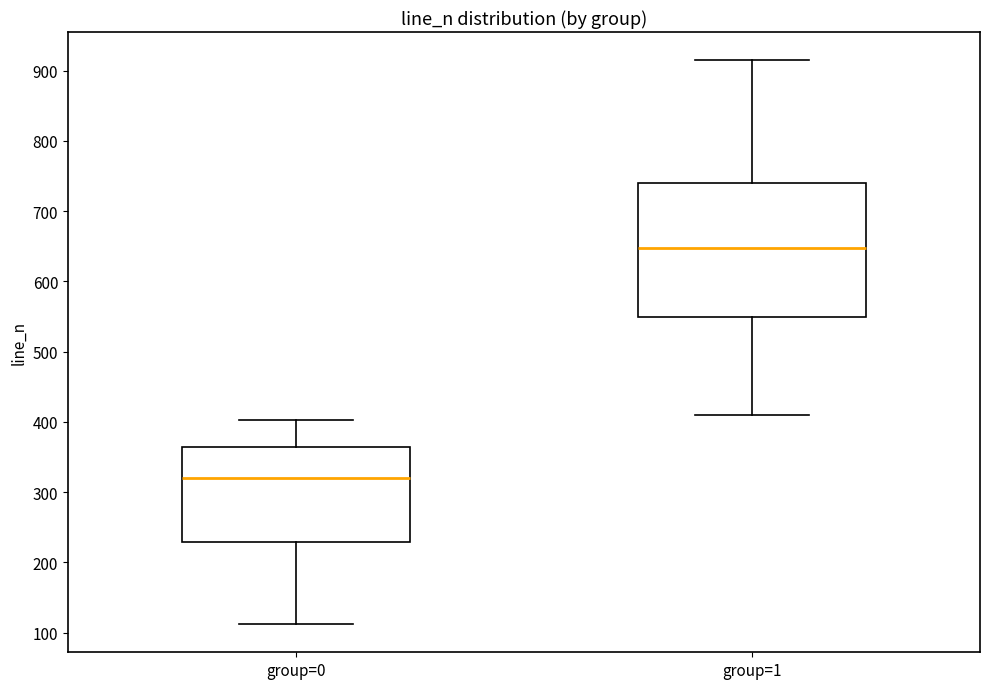

Where does the lower whisker of the box for group=0 end on the y-axis? The values are not printed on the chart, so give them approximately, as read against the axis.

110